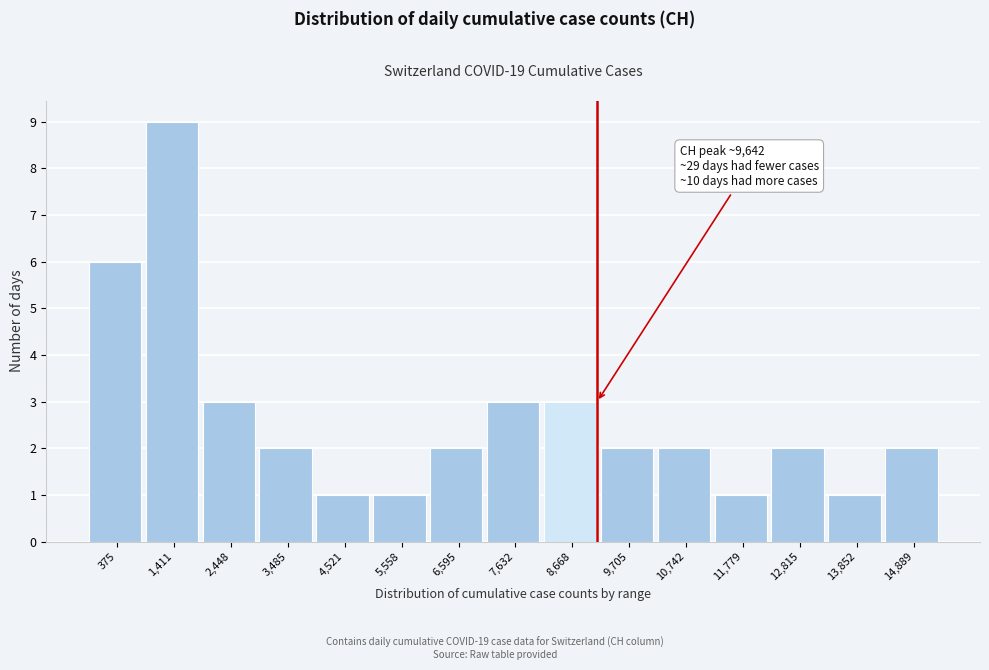

Reading left to right, list all the values displayed in this chart.

375=6	1,411=9	2,448=3	3,485=2	4,521=1	5,558=1	6,595=2	7,632=3	8,668=3	9,705=2	10,742=2	11,779=1	12,815=2	13,852=1	14,889=2